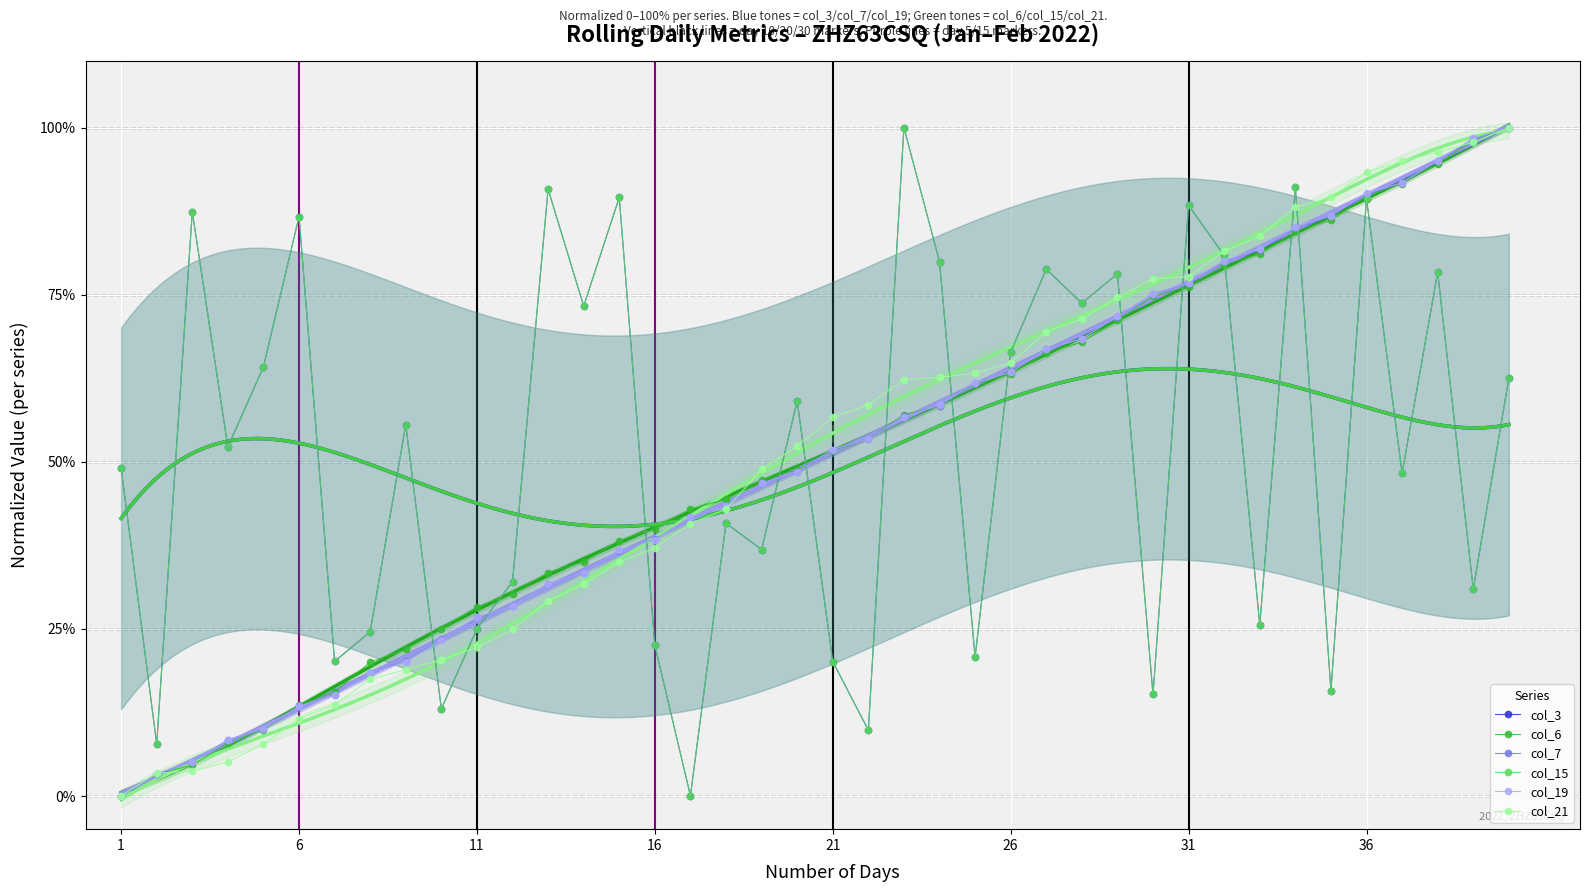

Which series has the largest total across all categories?

col_3